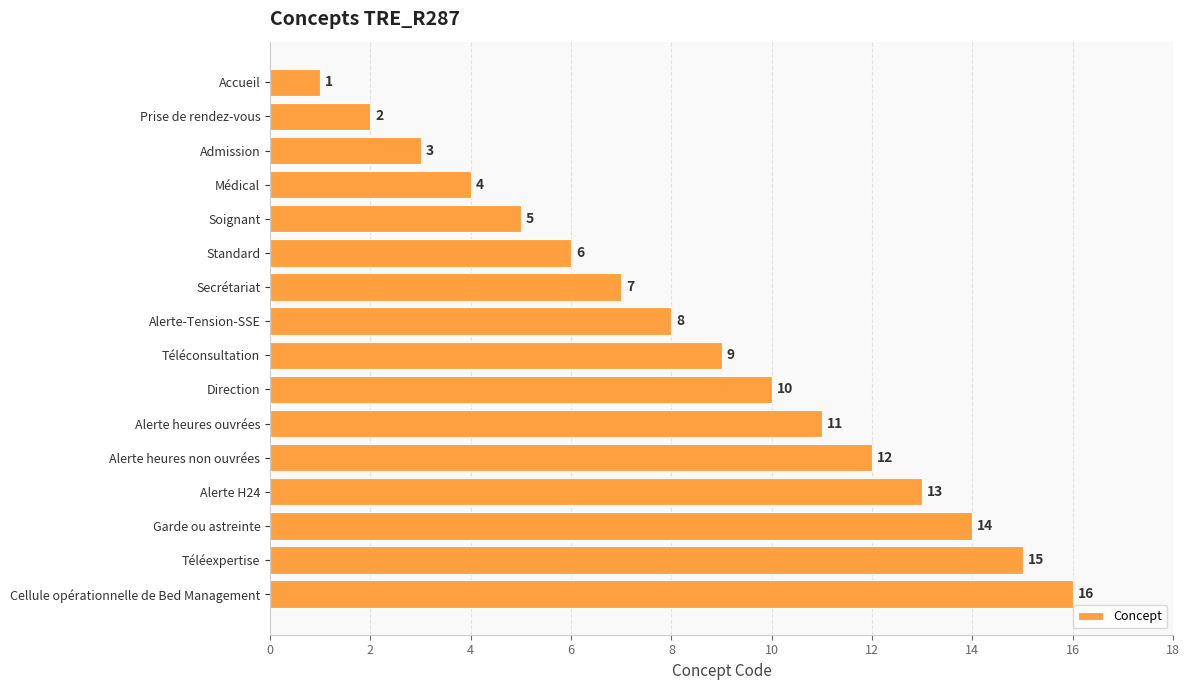

What is the change in value from Alerte-Tension-SSE to Alerte H24?

+5